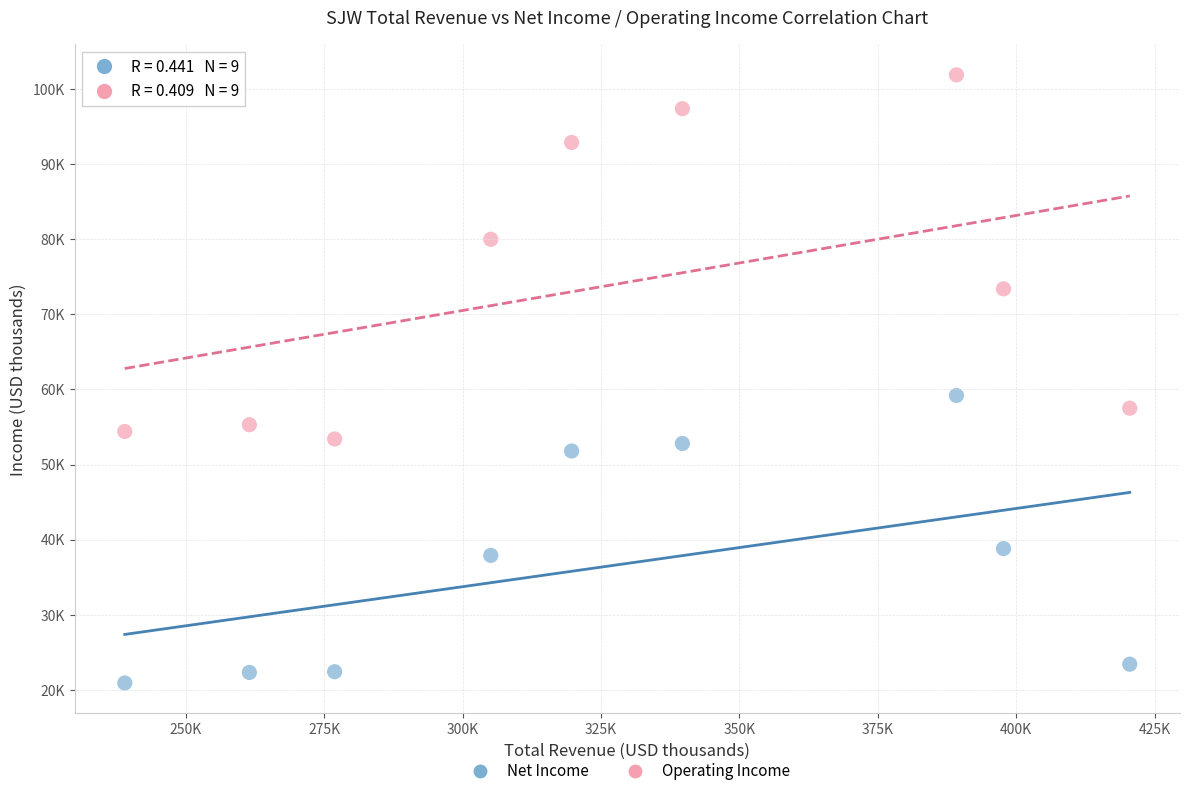

Which series reaches the minimum Y coordinate?

Net Income